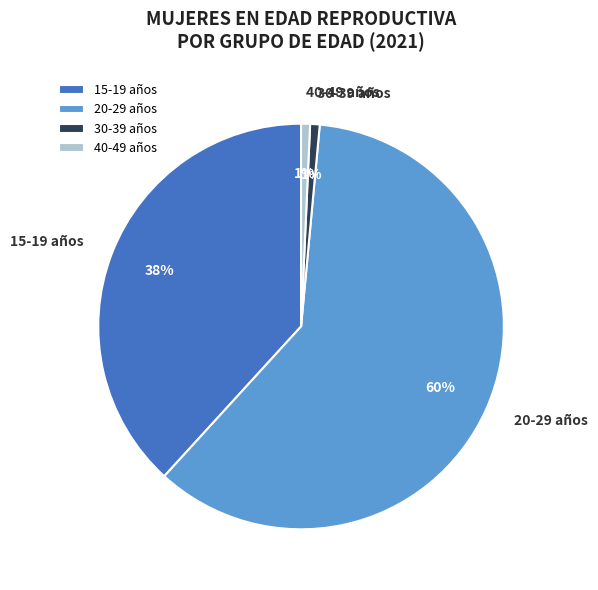

Is the sum of 30-39 años and 15-19 años greater than half?

No